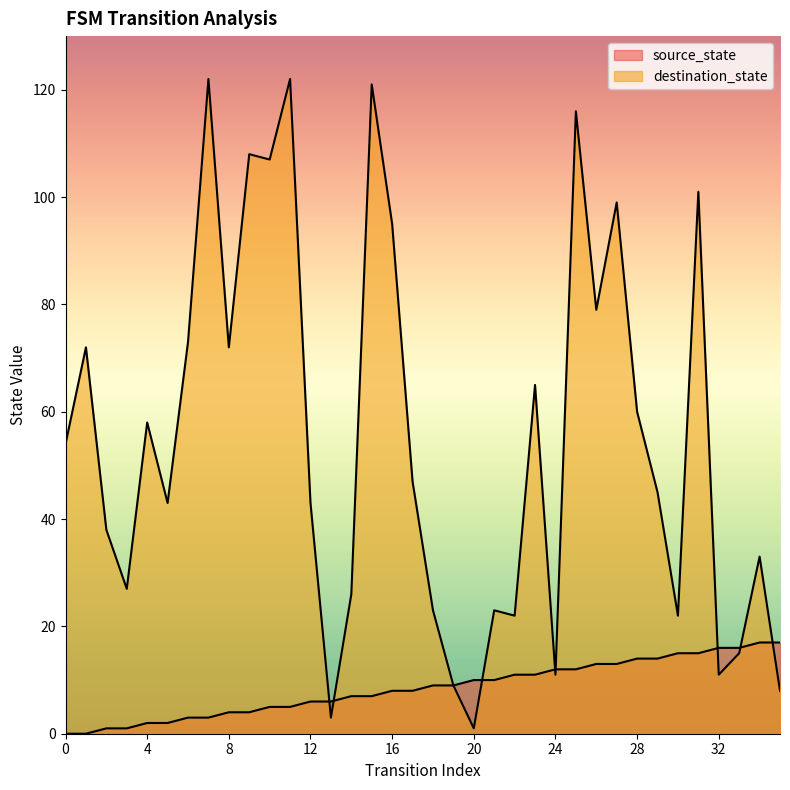

What are all the series names shown in the legend?

source_state, destination_state